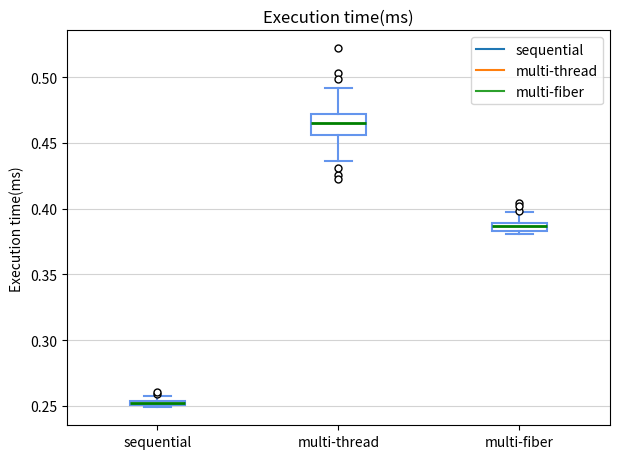

Where is the upper edge of the box for multi-fiber on the y-axis? The values are not printed on the chart, so give them approximately, as read against the axis.

0.390